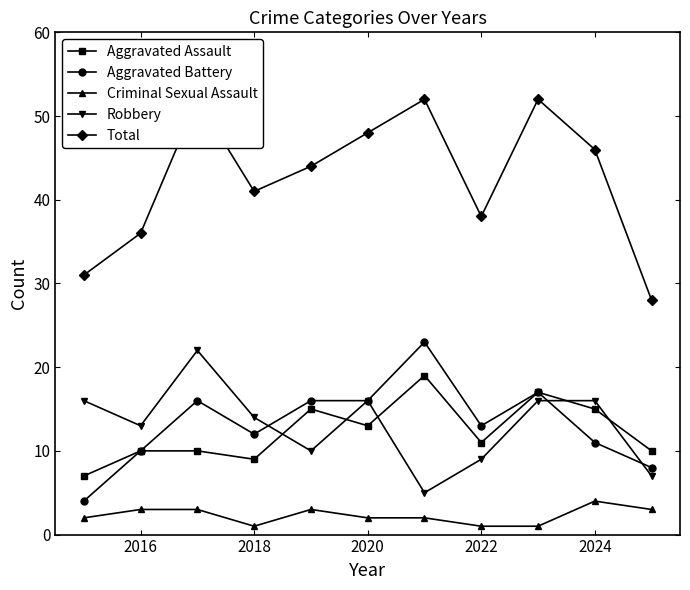

True or false: Criminal Sexual Assault has a value of 1 at 2018.

True